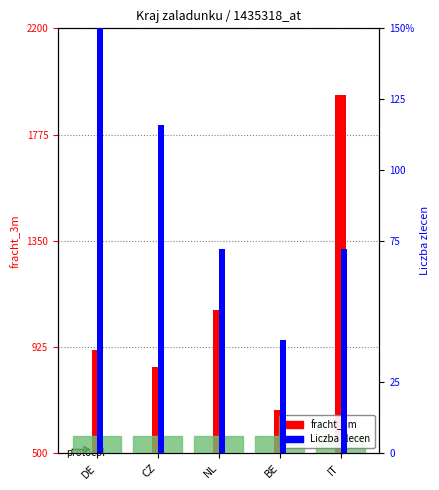

What is the difference between the second highest and second lowest values in the Liczba zlecen series?

44